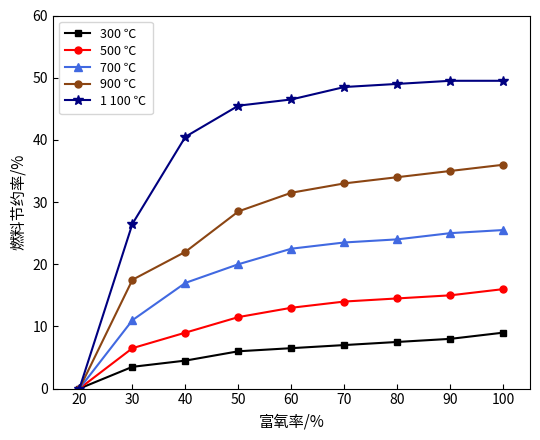

Where is 500 ℃ nearest to the value 8?

40